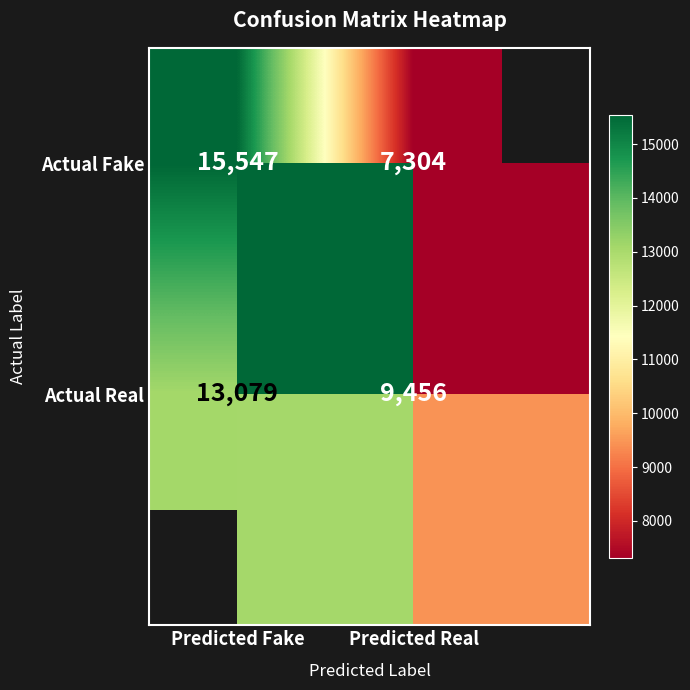

What is the difference between the highest and lowest values at Predicted Fake?

2468